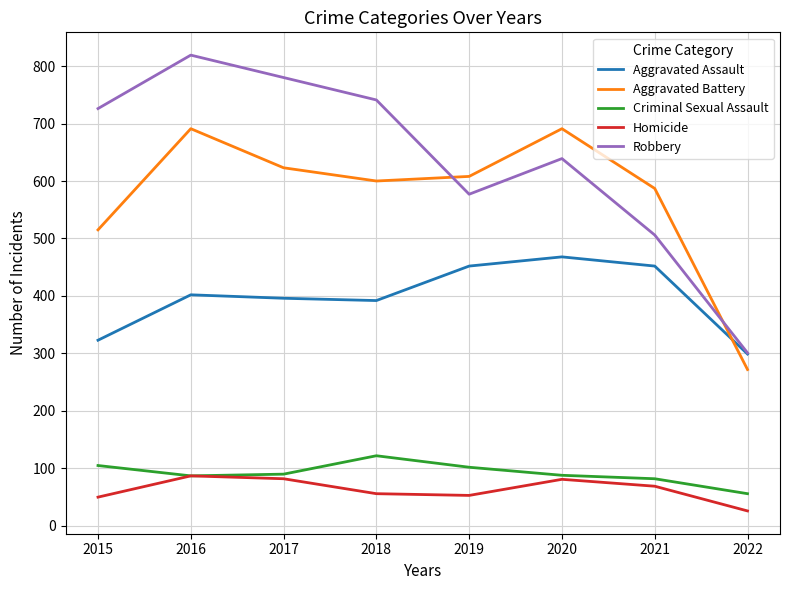

After their last crossing, which series has the higher values: Aggravated Assault or Aggravated Battery?

Aggravated Assault